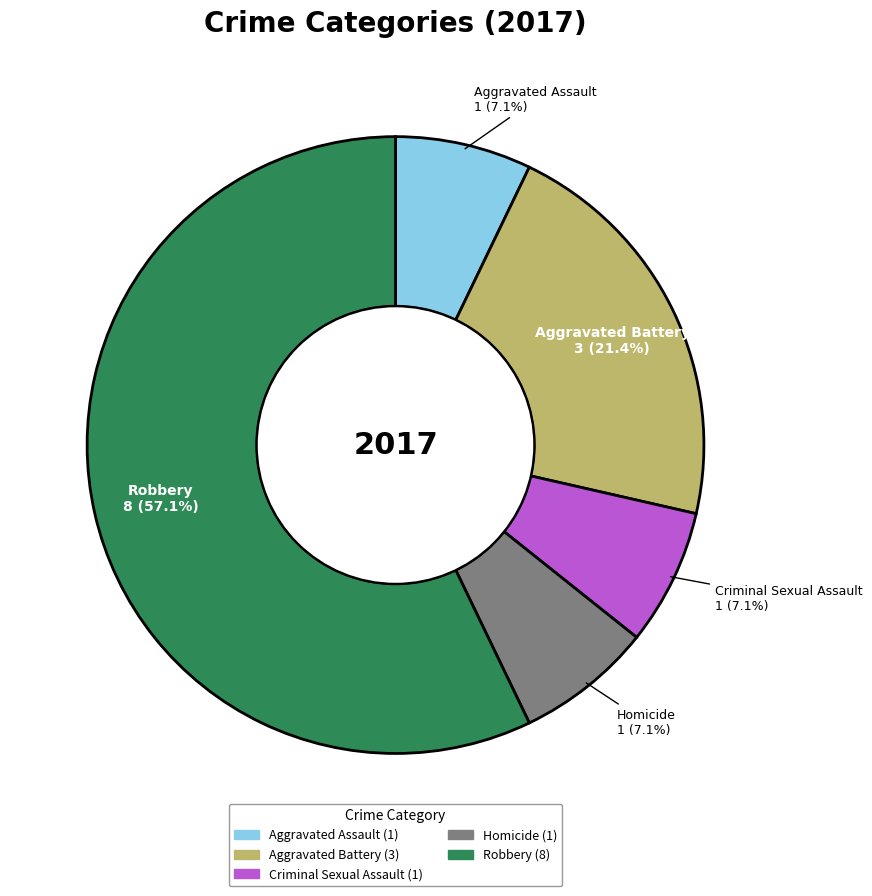

How many slices are in this pie chart?

5